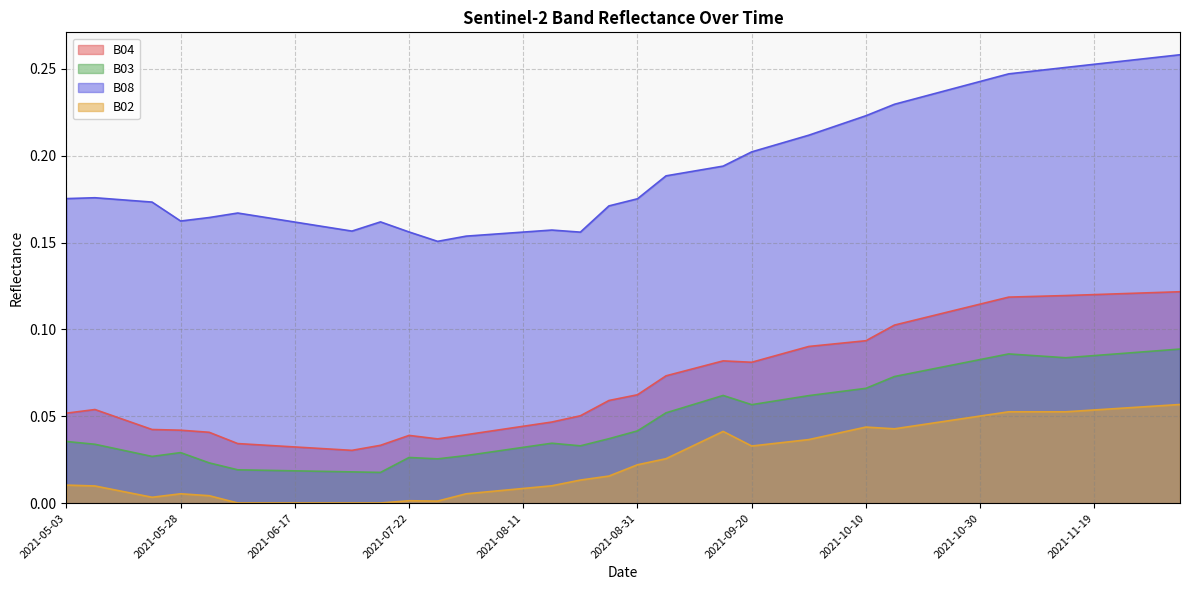

At which label does B03 reach its peak?

2021-12-04